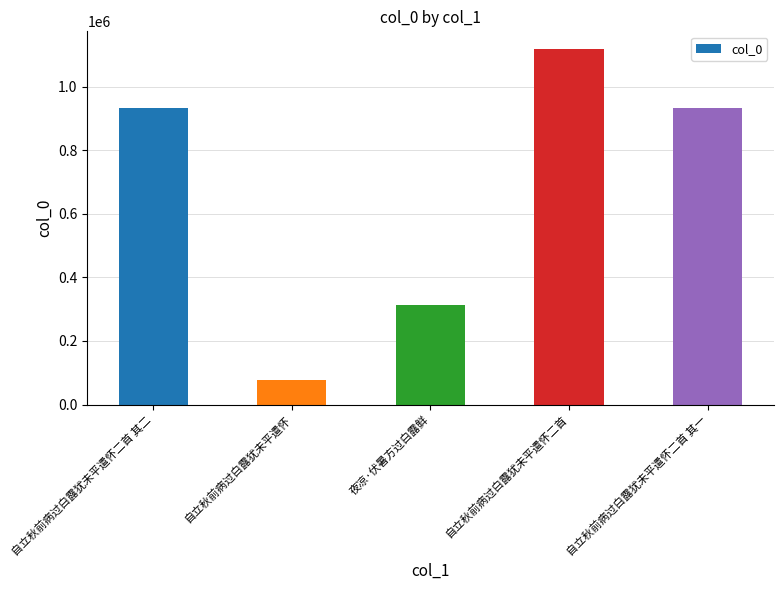

The value at 自立秋前病过白露犹未平遣怀二首 is 747587. True or false?

False